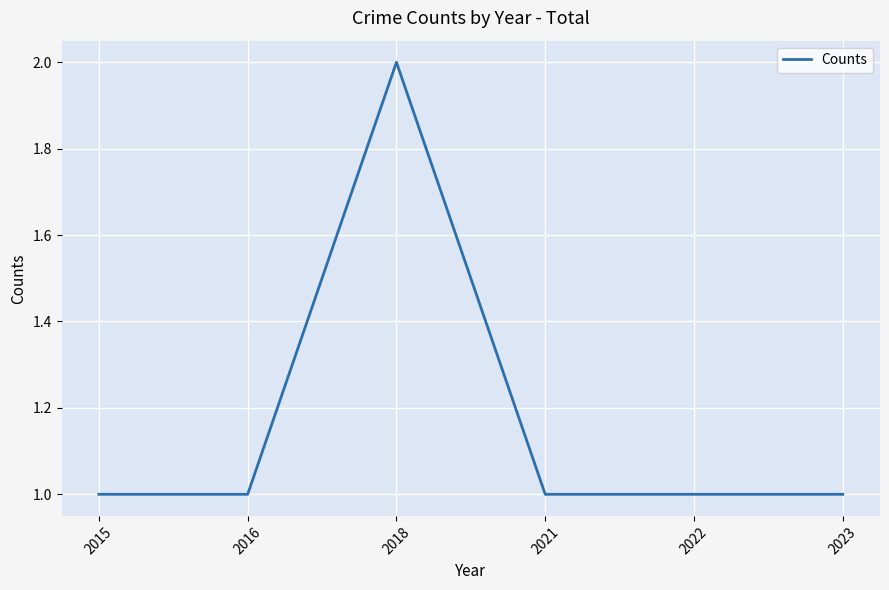

What is the approximate value at 2016?

1